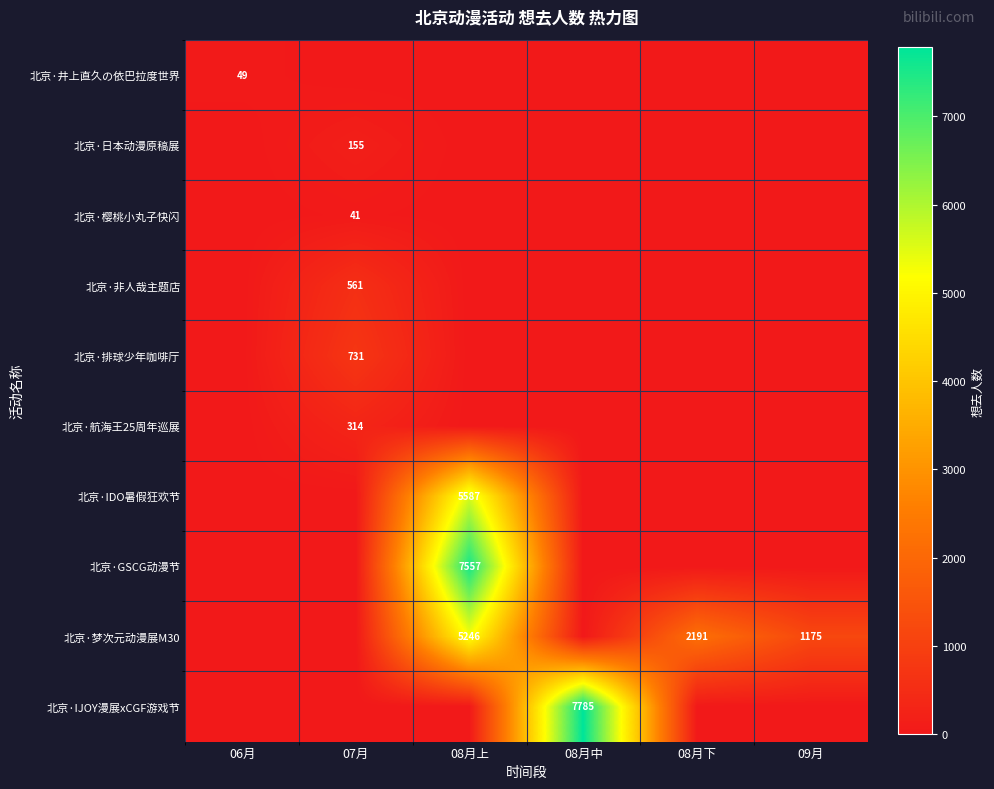

True or false: 北京·航海王25周年巡展 has a value of 314 at 07月.

True